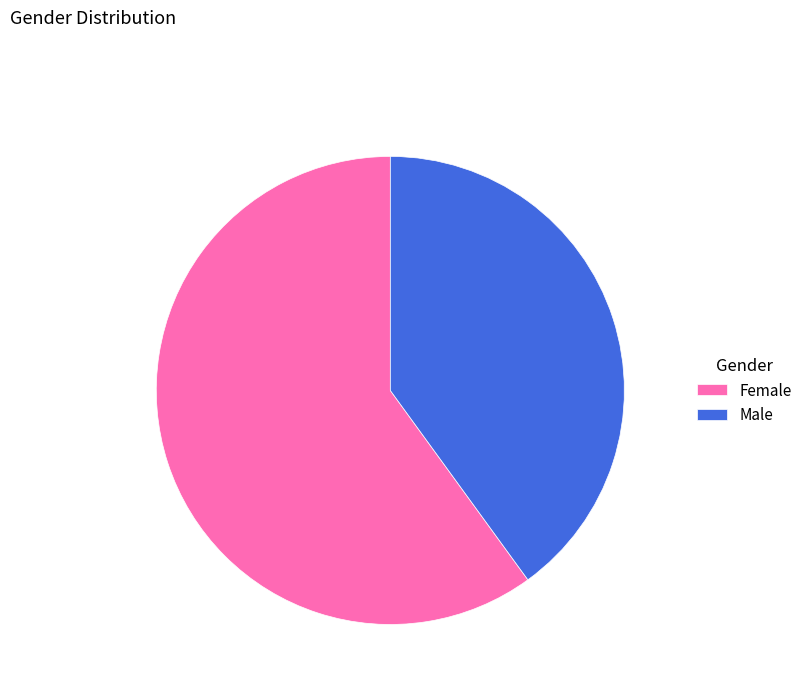

Combined, do Female and Male account for over 50%?

Yes